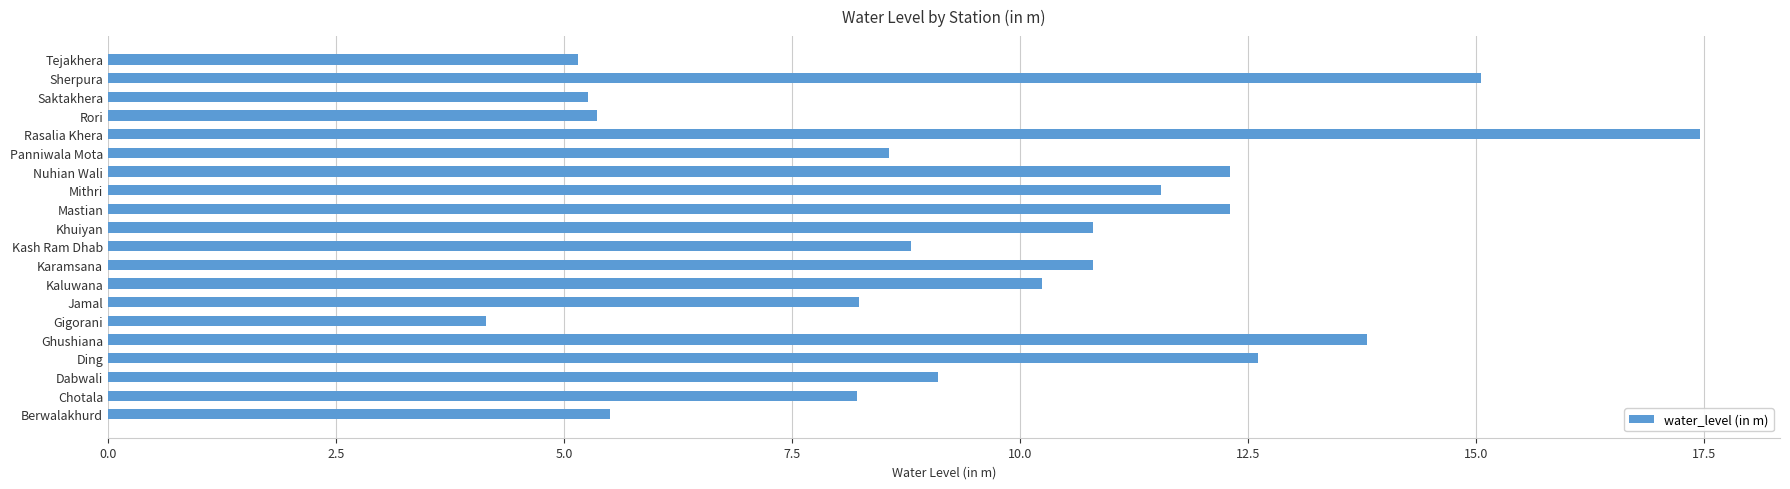

Reading bottom to top, what are all the values shown in this chart?

5.5	8.2	9.1	12.6	13.8	4.1	8.2	10.2	10.8	8.8	10.8	12.3	11.6	12.3	8.6	17.5	5.4	5.3	15.1	5.2